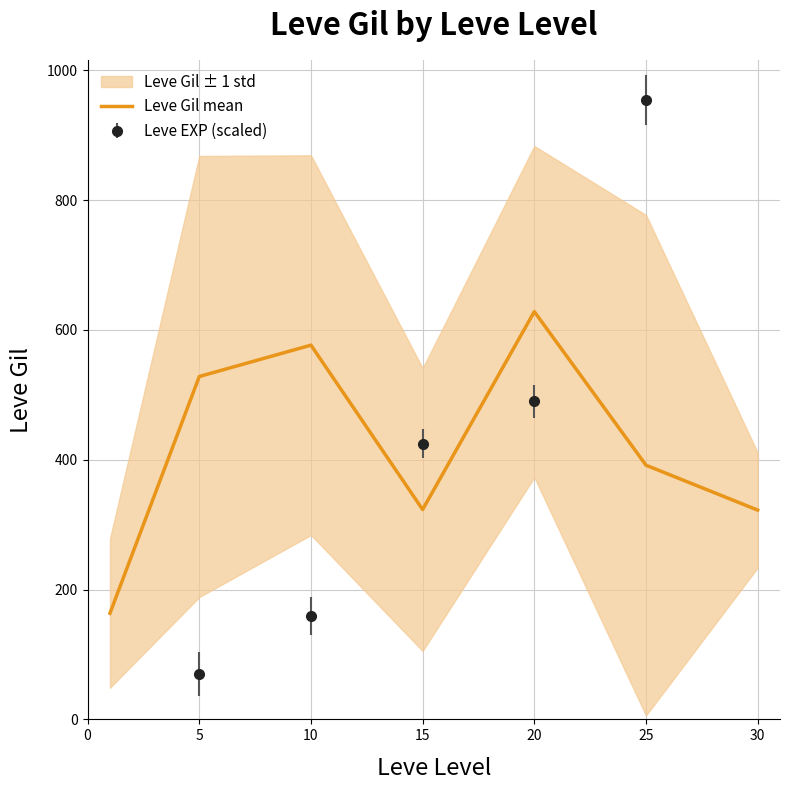

Is it true that the value at 25 is 391.7?

True